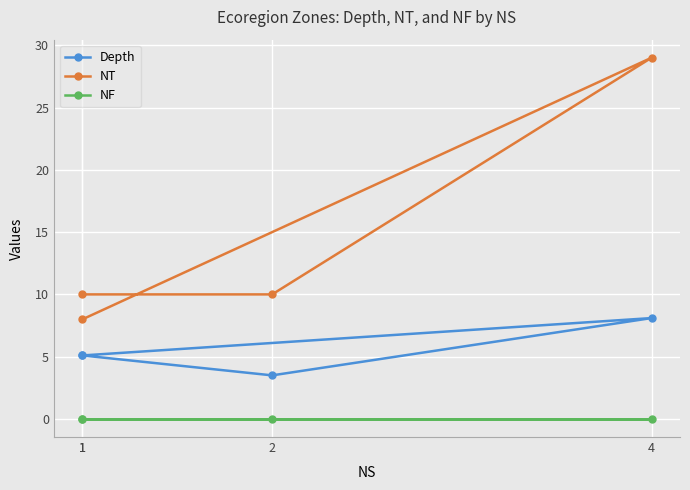

Rank the categories by Depth value from lowest to highest.

2, 1, 1, 4